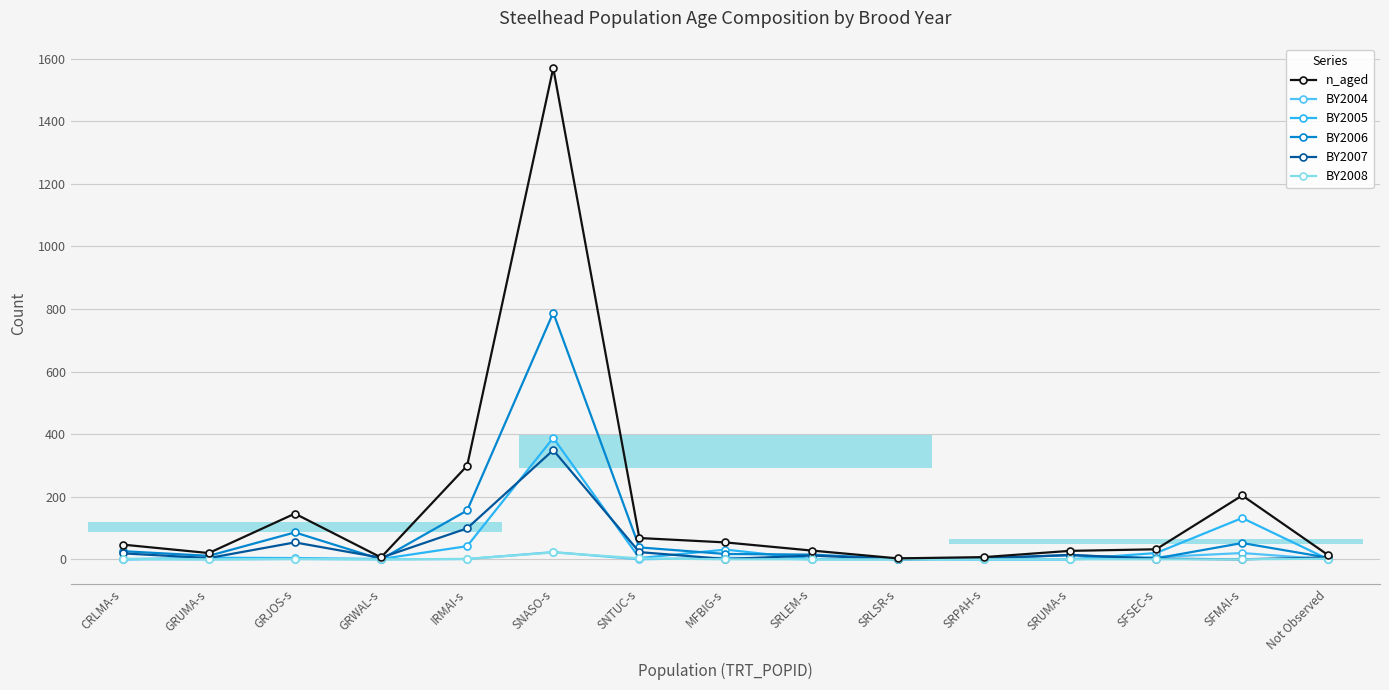

What is the maximum value for BY2007?

349